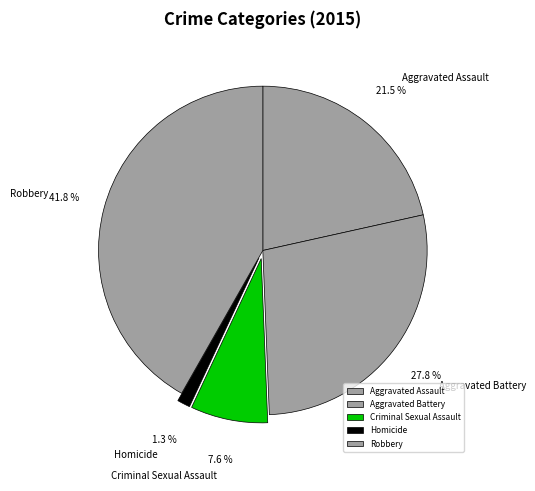

True or false: Robbery accounts for 51% of the total.

False